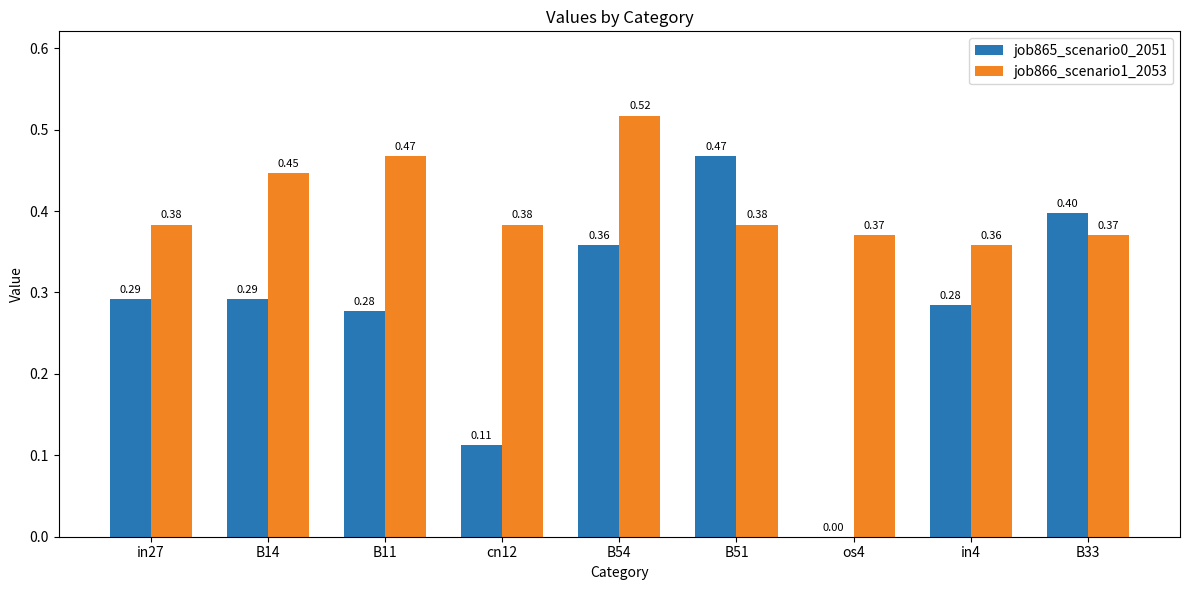

The value of job865_scenario0_2051 at os4 is 0.2. True or false?

False